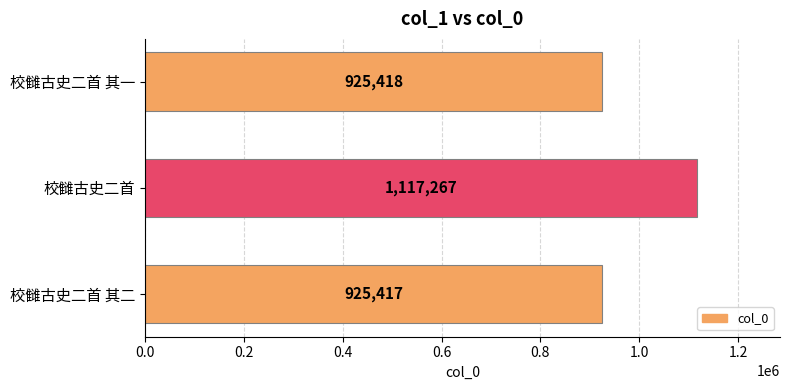

Reading bottom to top, what are all the values shown in this chart?

校雠古史二首 其二=925417	校雠古史二首=1117267	校雠古史二首 其一=925418